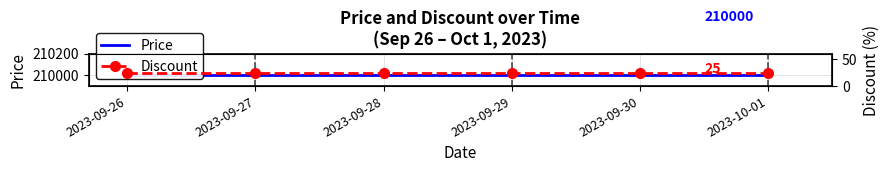

Reading left to right, list all the values displayed in this chart.

Price: 2023-09-26=210000	2023-09-27=210000	2023-09-28=210000	2023-09-29=210000	2023-09-30=210000	2023-10-01=210000
Discount: 2023-09-26=25	2023-09-27=25	2023-09-28=25	2023-09-29=25	2023-09-30=25	2023-10-01=25